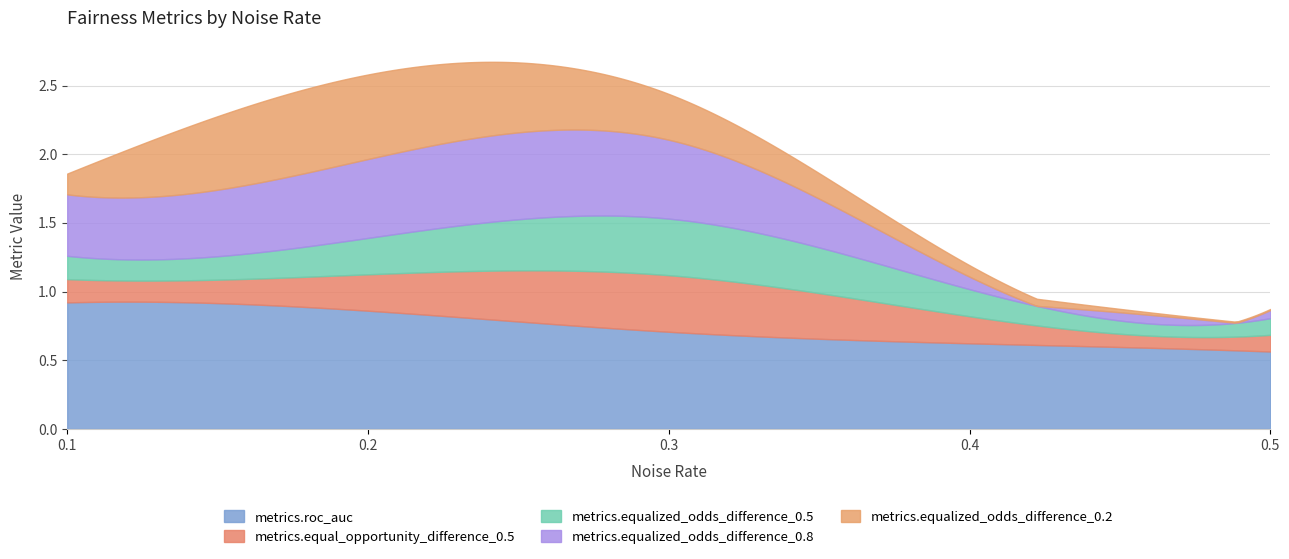

What is the total value across all series at 0.2?

2.6